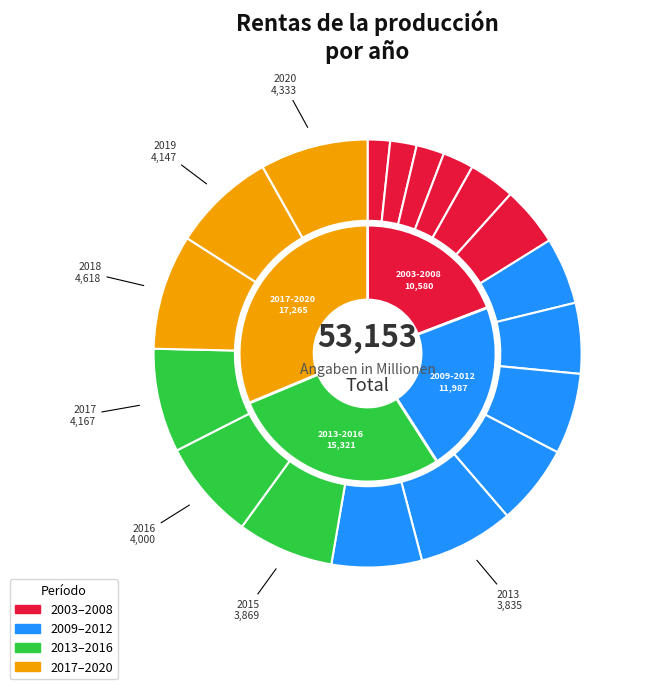

The 2007 slice represents 1% of the pie. True or false?

False